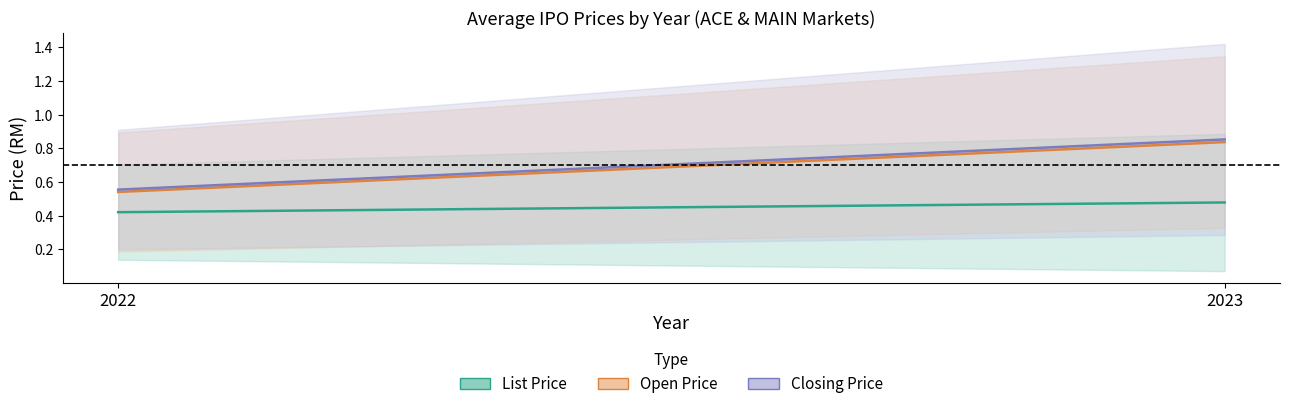

Between 2023 and 2022, which is larger?

2023